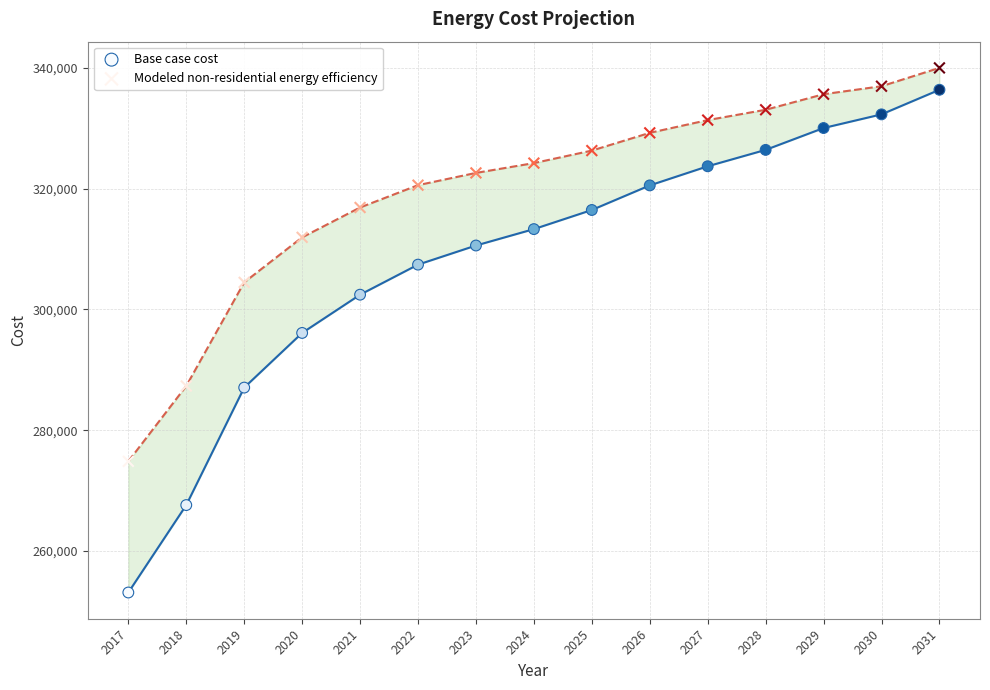

Across all data points, what is the range of Y values (max minus min)?

86924.6